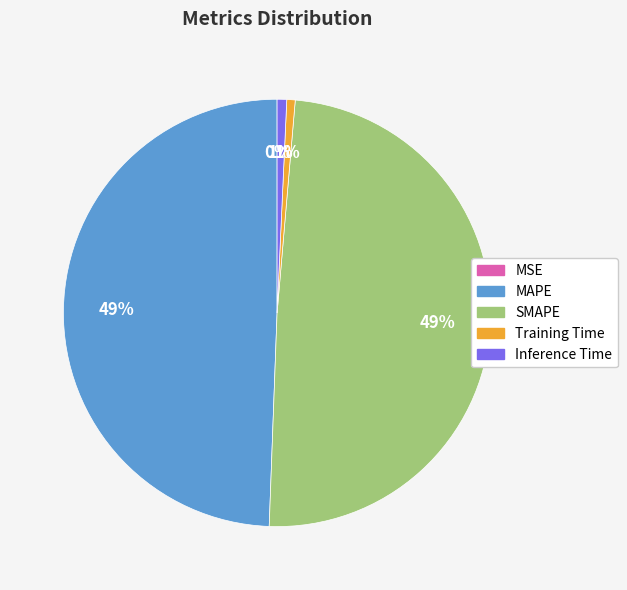

To the nearest percent, what is the average slice percentage?

20%